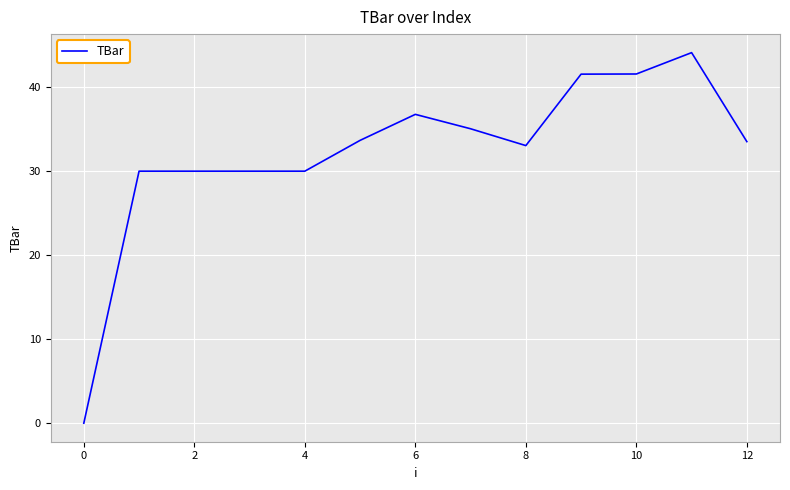

What is the greatest value displayed?

44.1